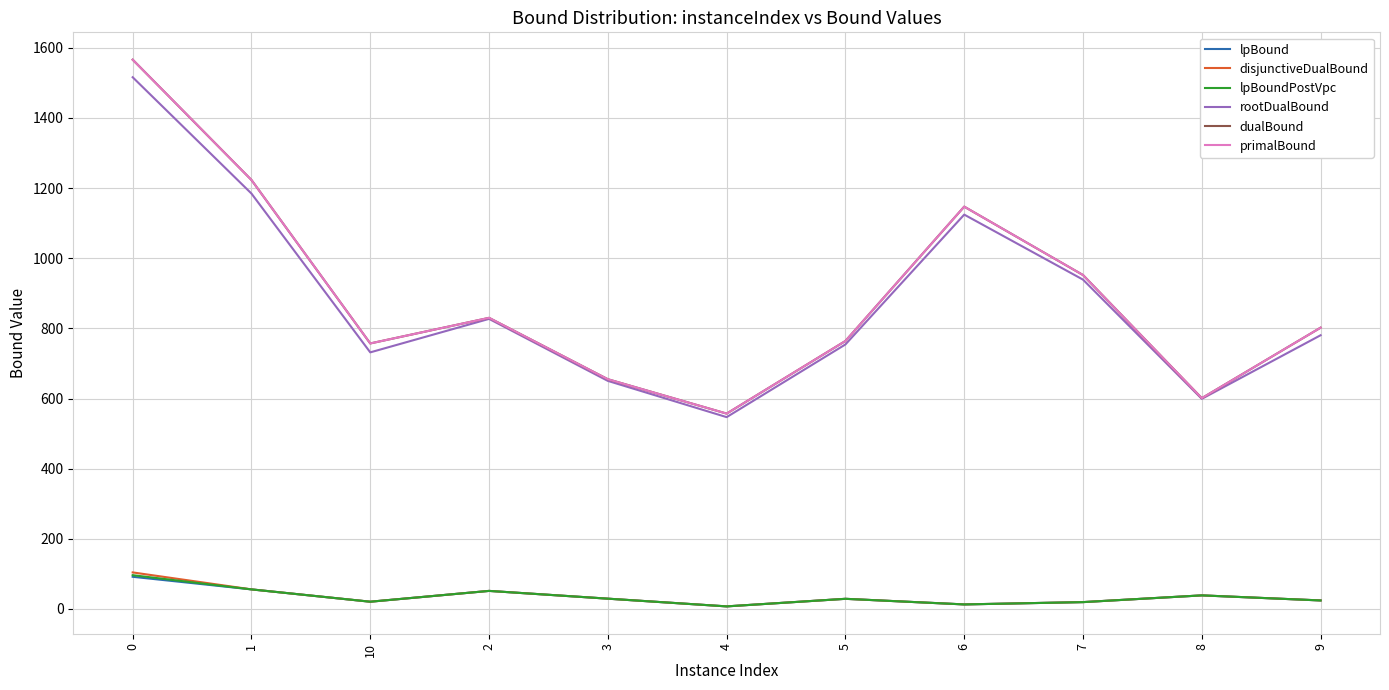

Where is the first local minimum for lpBound?

10